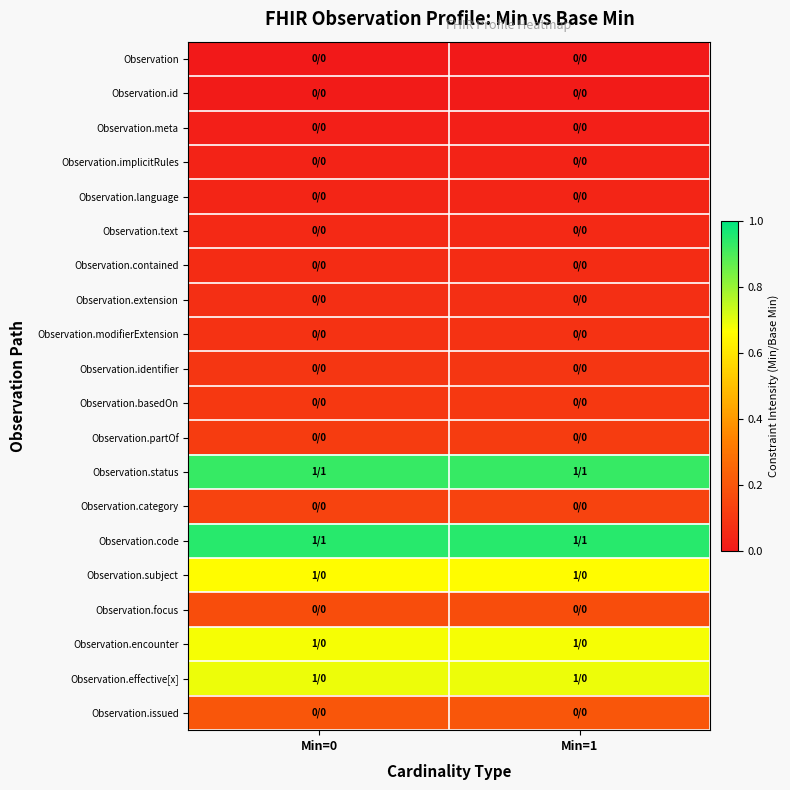

At which category is the sum across all series the highest?

Min=0